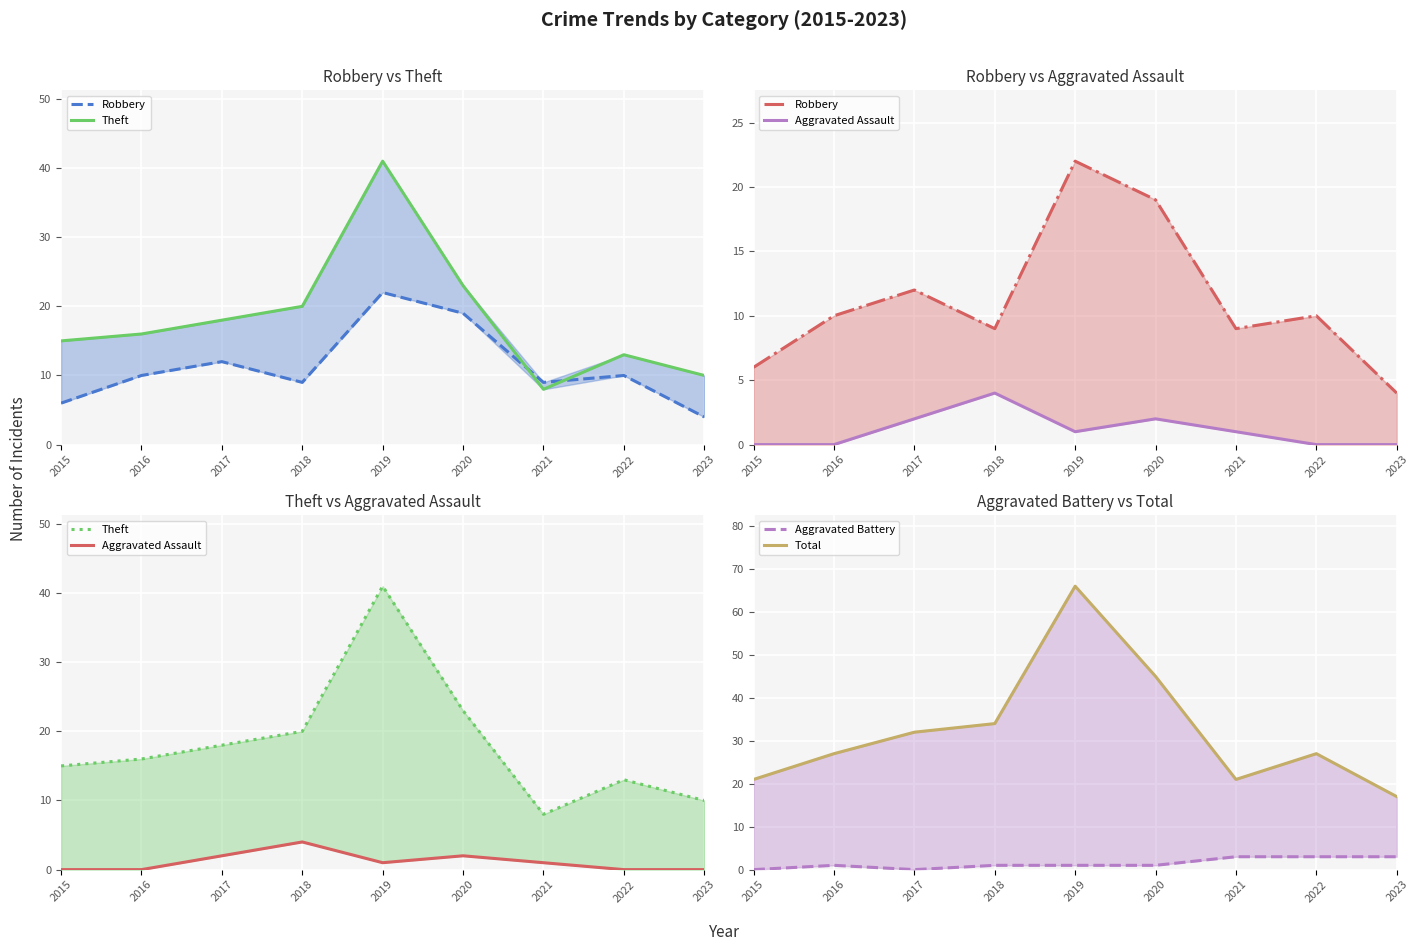

Between 2020 and 2022, which series saw the biggest shift?

Total